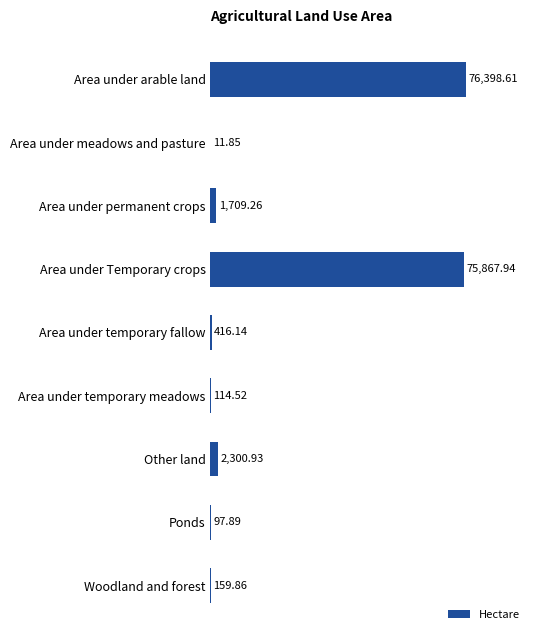

What is the sum of all values?

157077.0